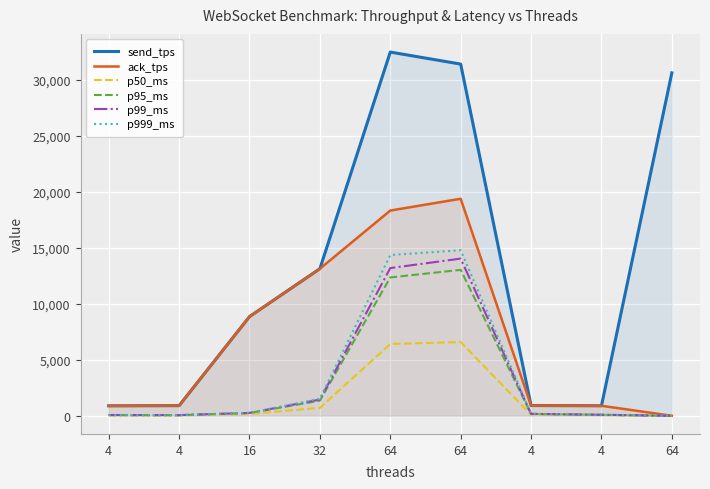

The p50_ms series shows 59.3 at 4. True or false?

True